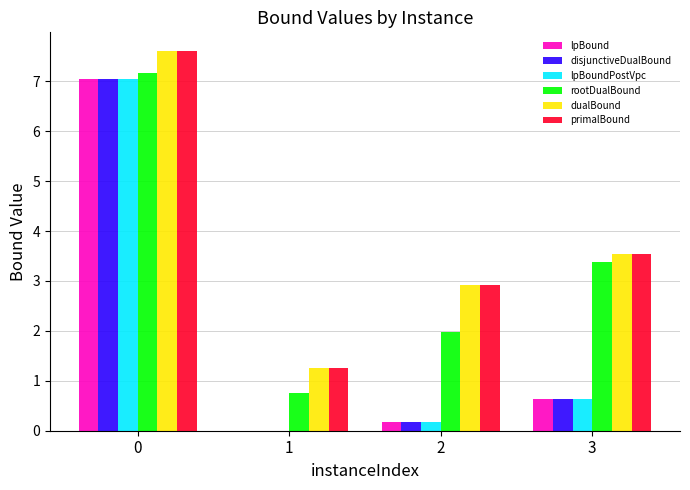

The lpBound series shows 2.7 at 1. True or false?

False